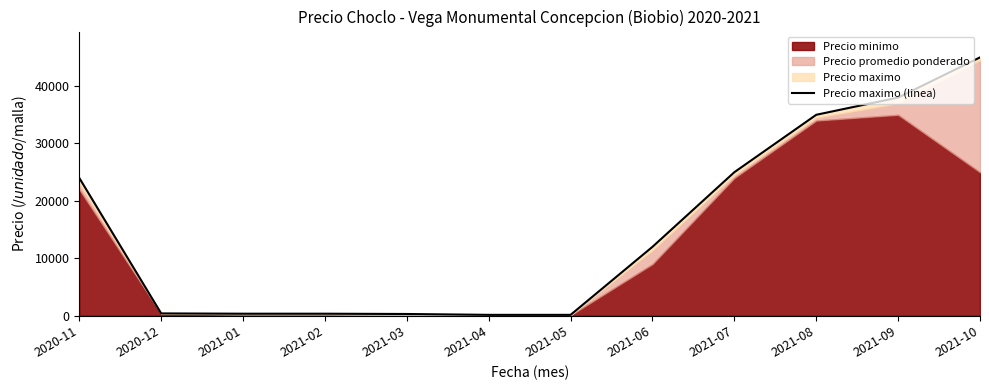

The value at 2021-01 is 350. True or false?

True